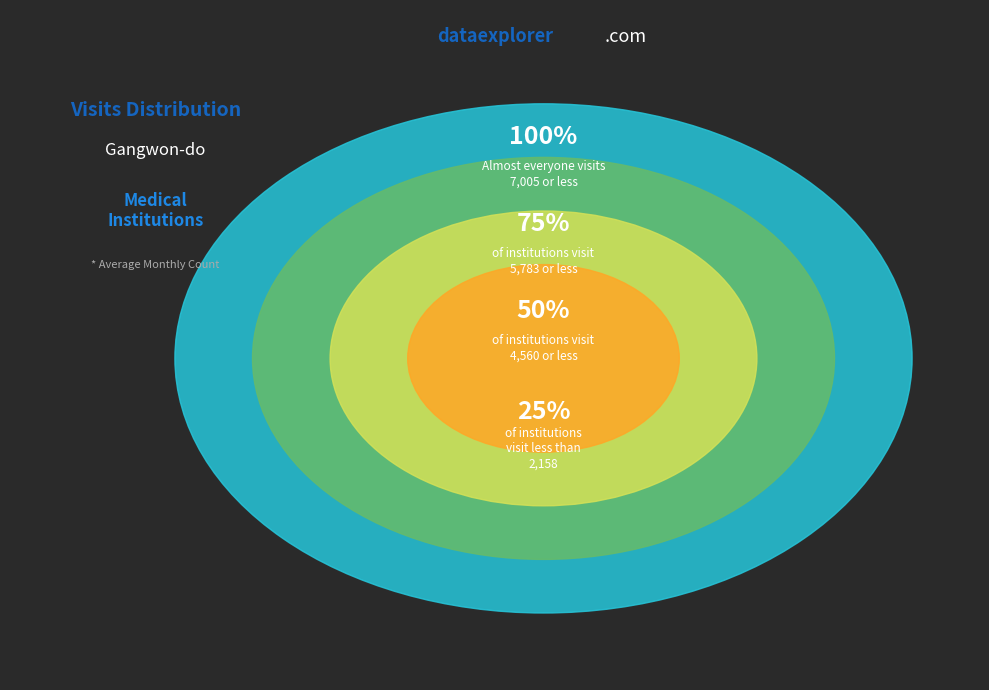

What is the largest slice in the pie chart?

7005